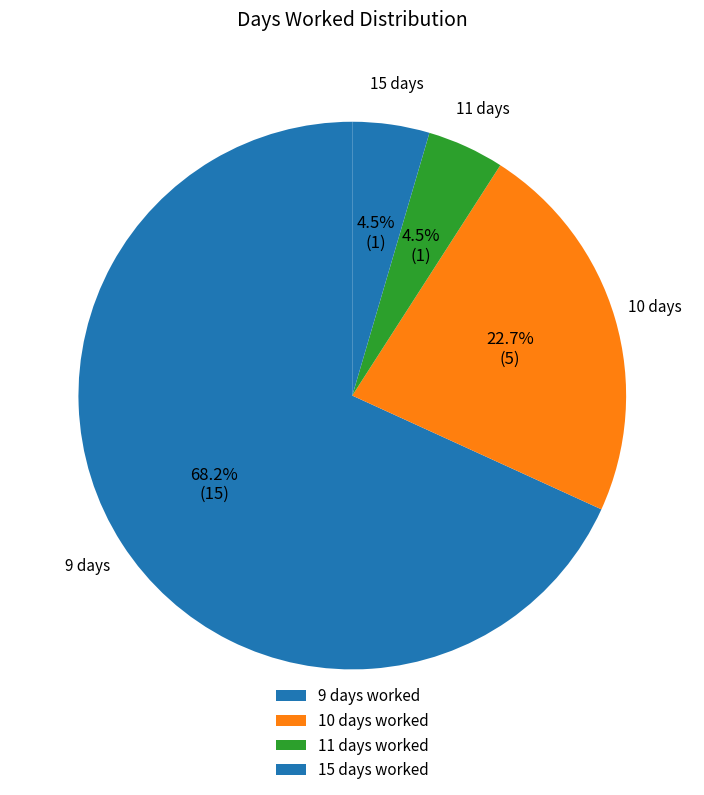

Count the number of slices in the pie.

4